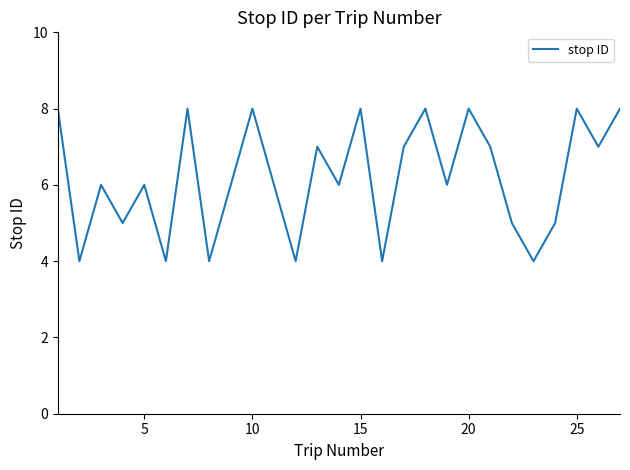

What is the minimum value shown in the chart?

4